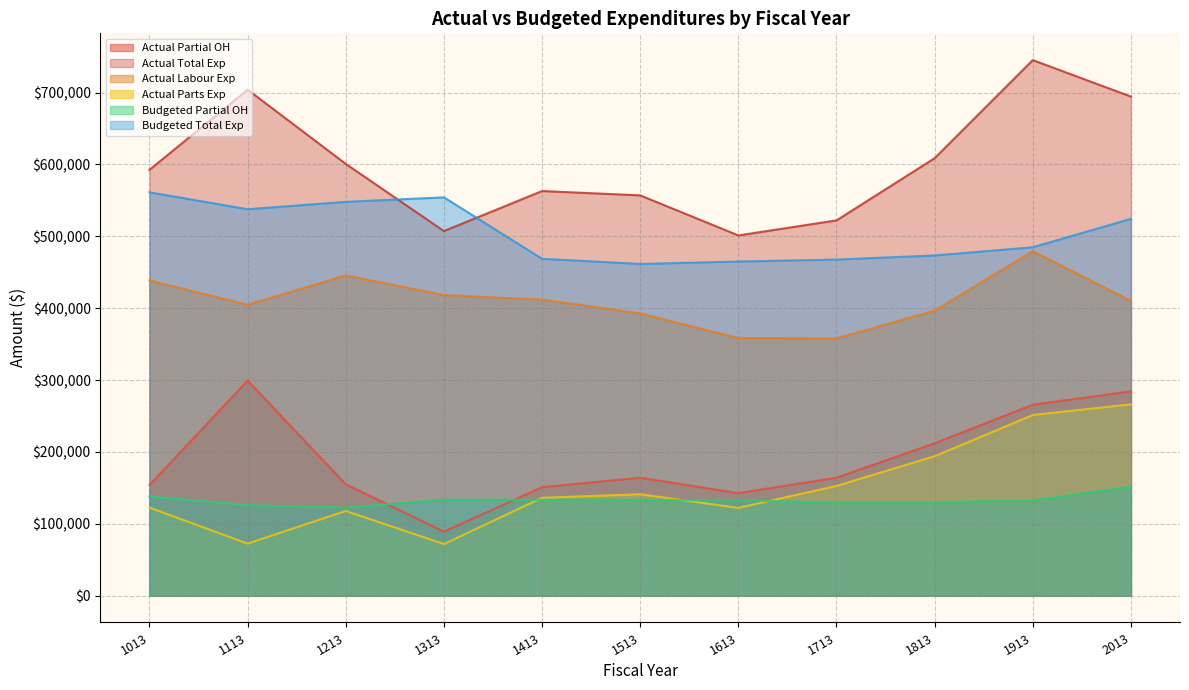

The value of budgeted_partial_oh at 2013 is 213681.6. True or false?

False